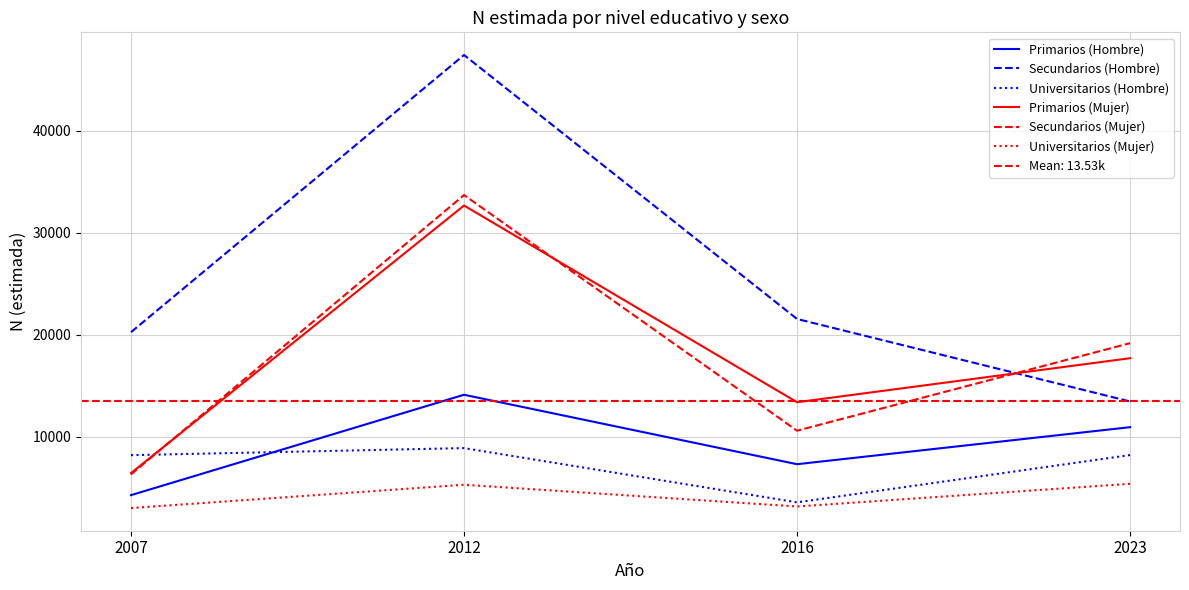

At which category is the sum across all series the highest?

2012